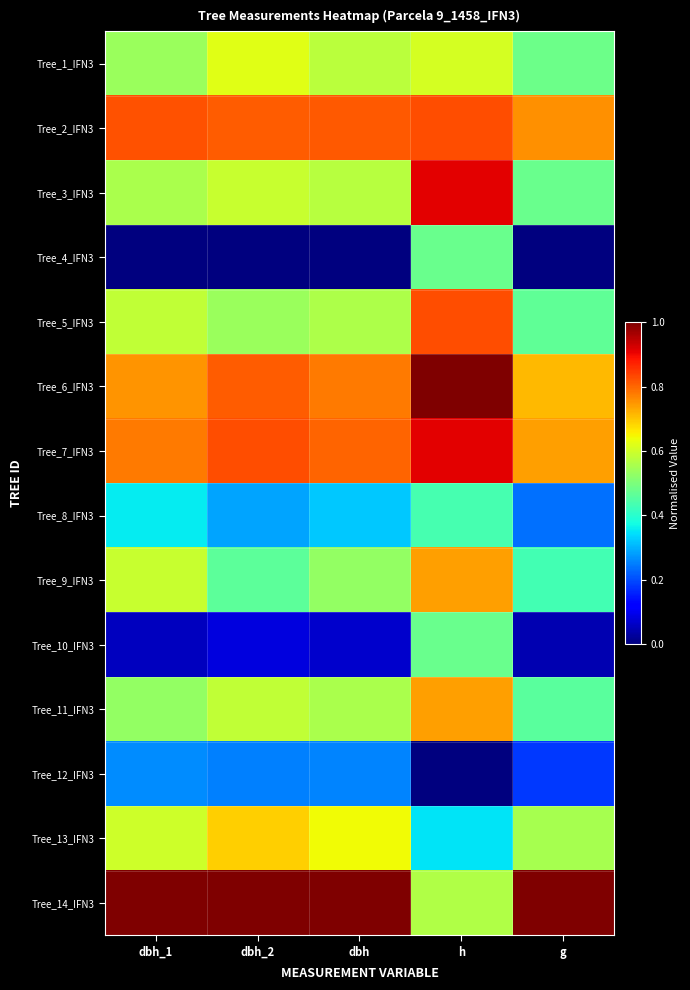

What is the difference between the highest and lowest values at h?

1.0